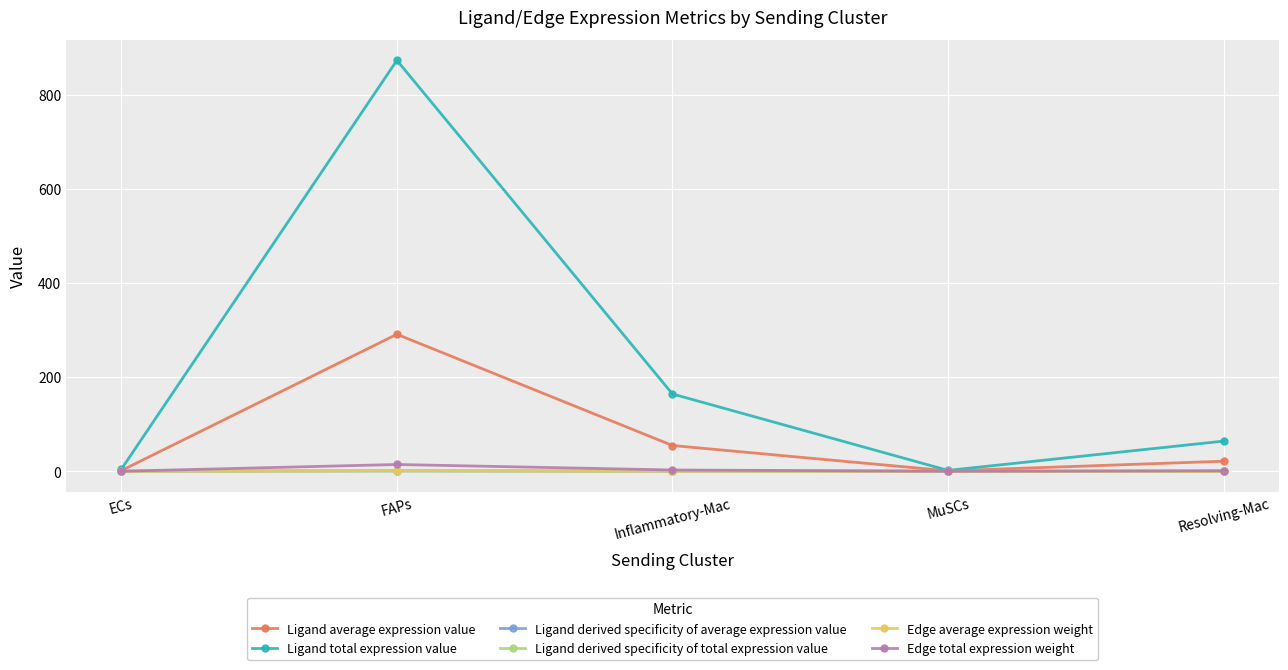

Which series has the largest total across all categories?

Ligand total expression value